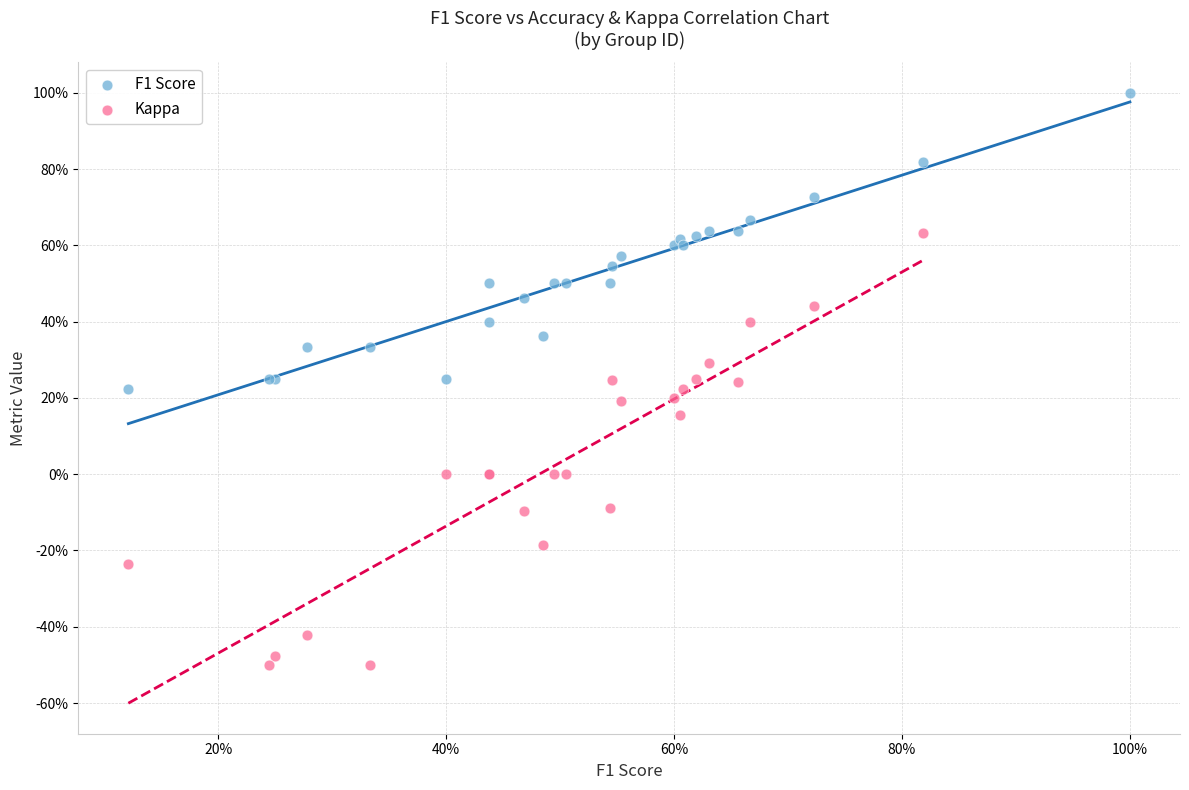

What are all the series names shown in the legend?

F1 Score, Kappa